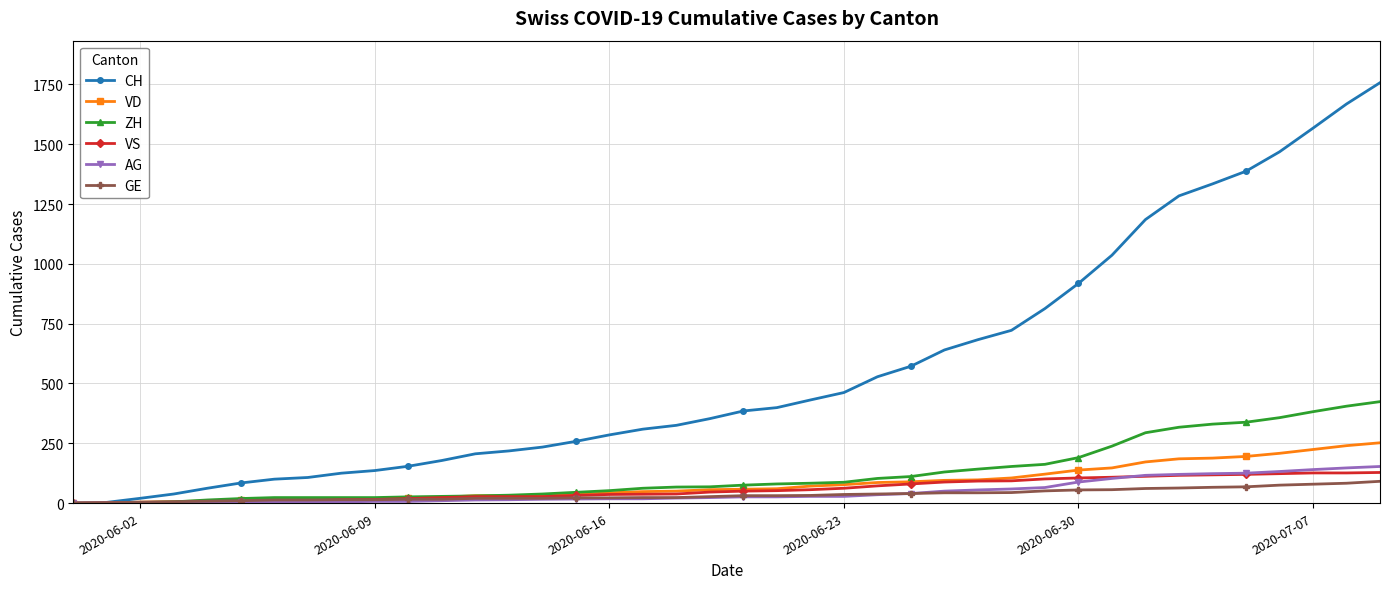

Which series has the largest range (max minus min)?

CH